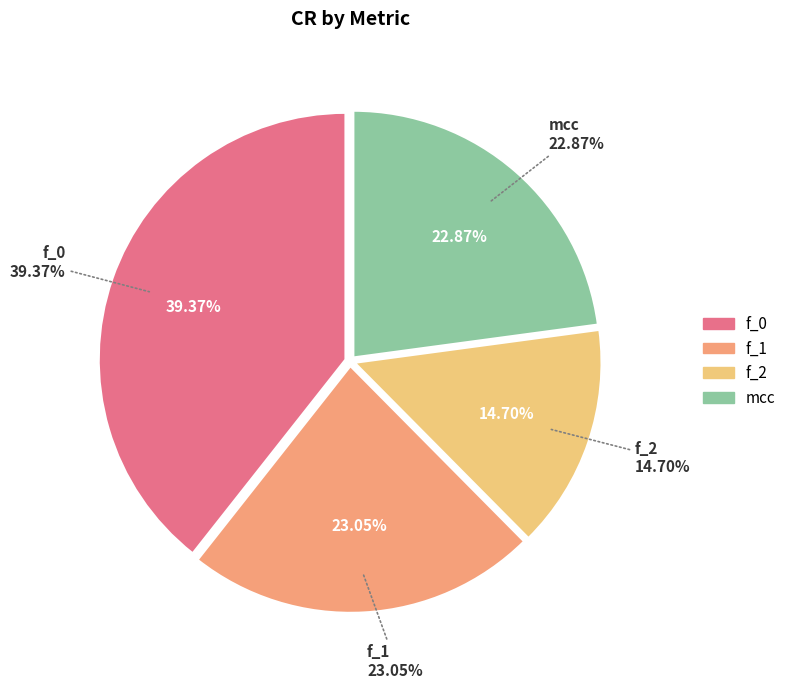

What percentage is the f_2 slice, to the nearest percent?

15%